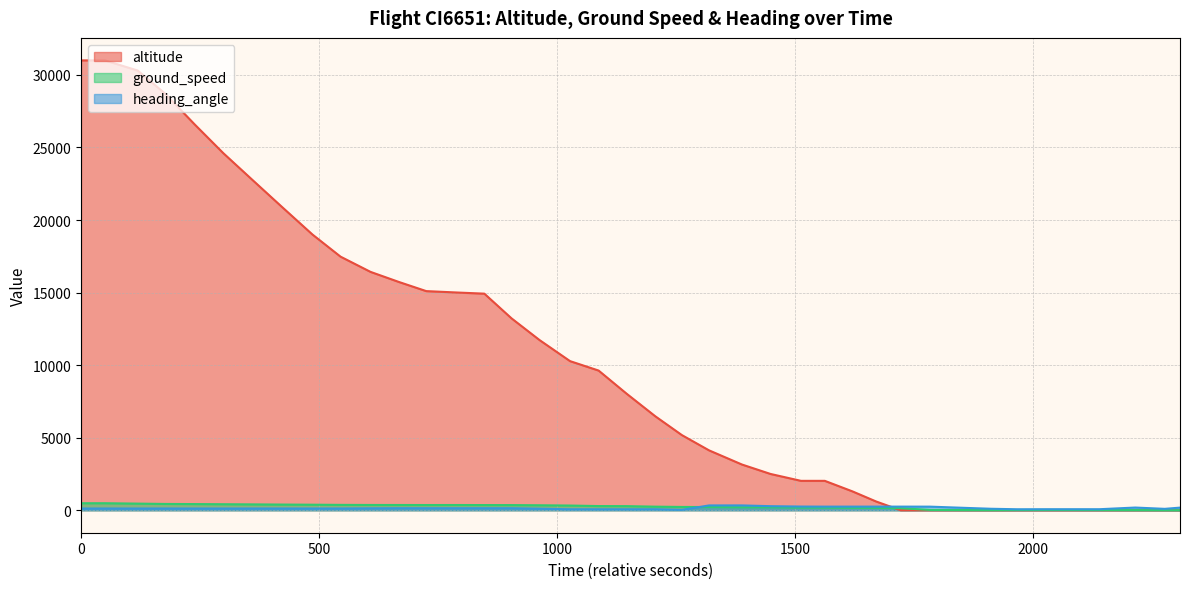

Which series has the widest spread of values?

altitude